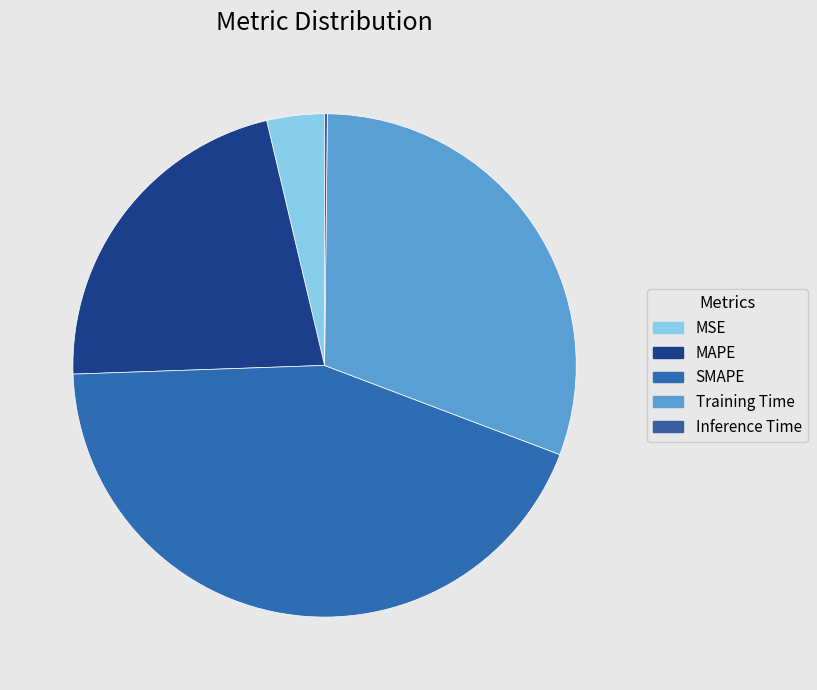

Rank the categories by value from highest to lowest.

SMAPE, Training Time, MAPE, MSE, Inference Time